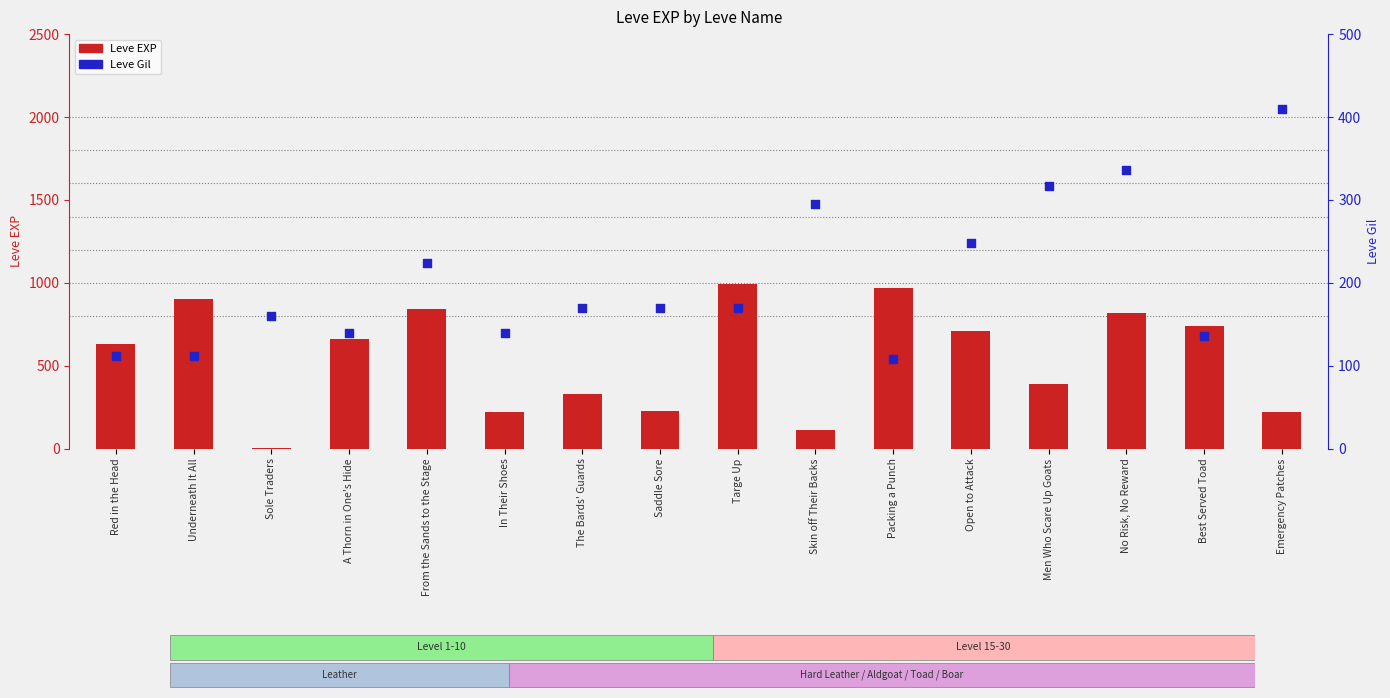

Which series reaches the maximum Y coordinate?

Leve EXP